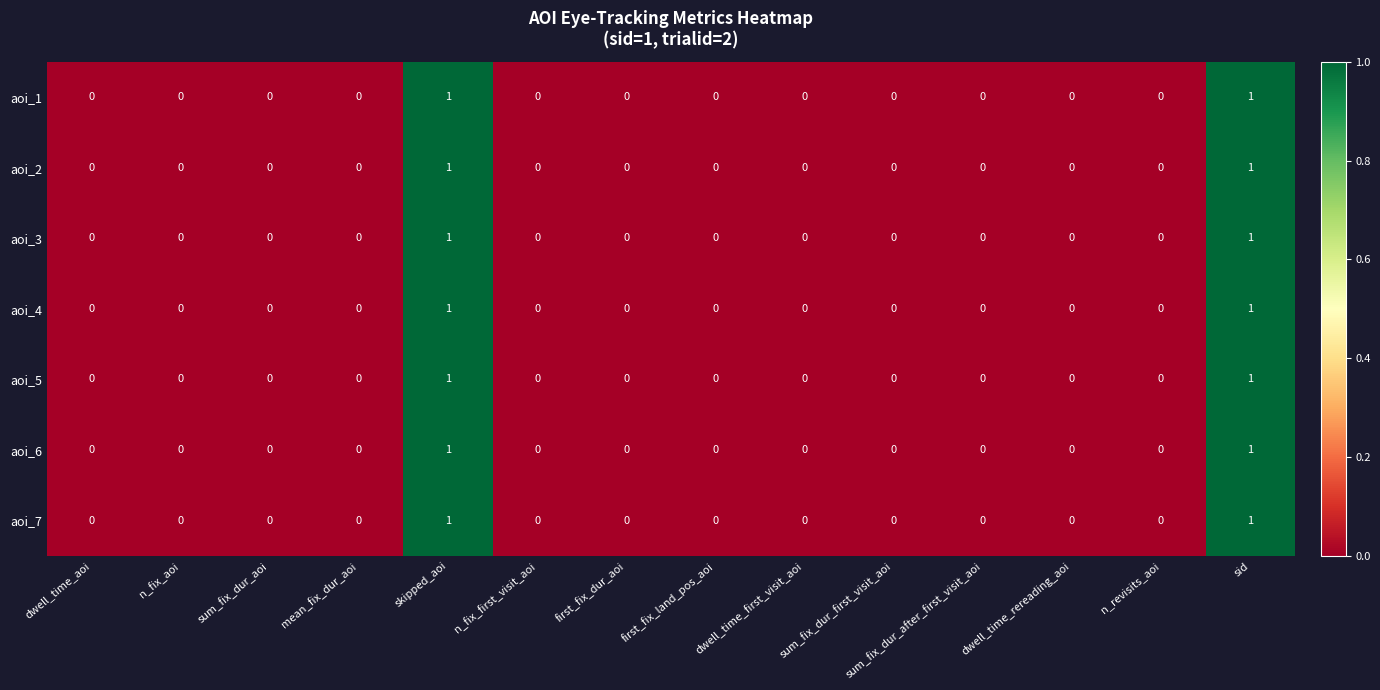

Is the value of aoi_7 at sid greater than the value of aoi_2 at sum_fix_dur_first_visit_aoi?

Yes